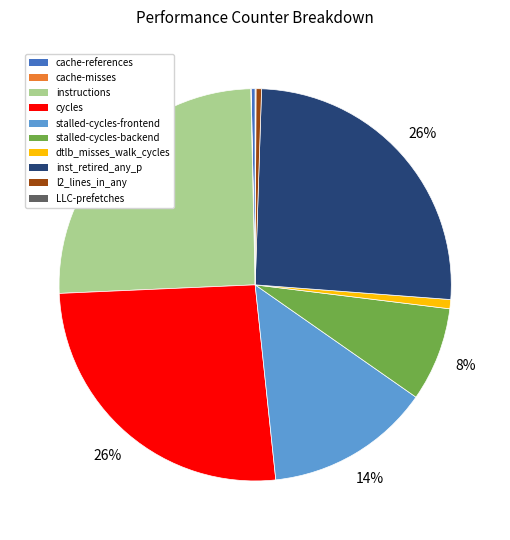

To the nearest percent, what is the difference between the cycles and stalled-cycles-frontend slice percentages?

12%